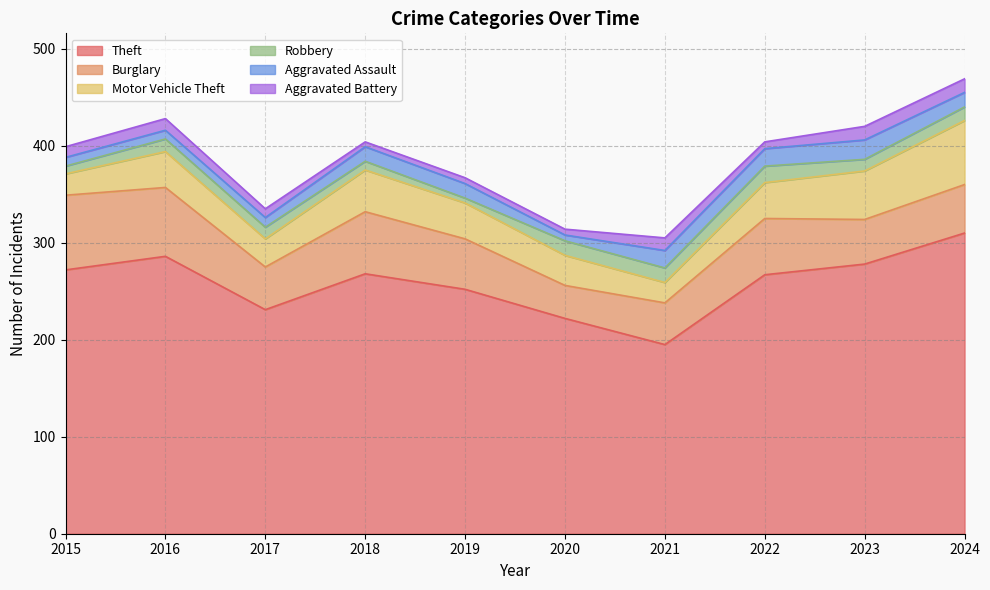

Where is the first local maximum for Robbery?

2016